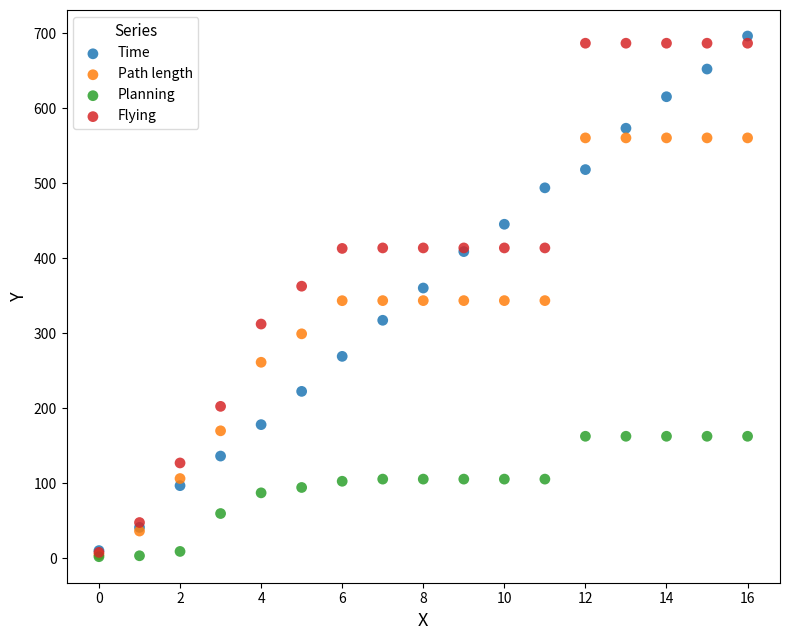

Which series contains the highest Y value?

Time